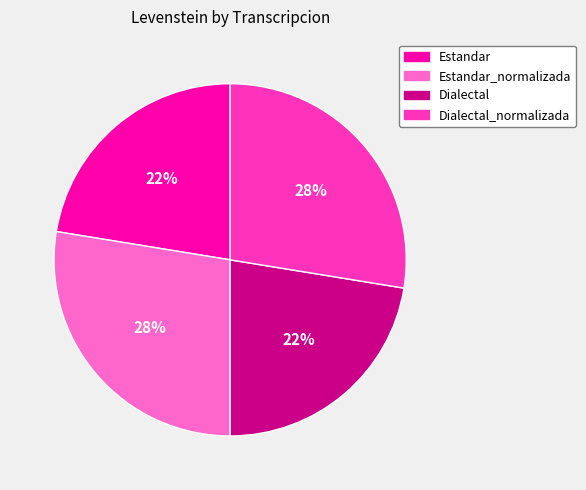

True or false: Dialectal accounts for 30% of the total.

False